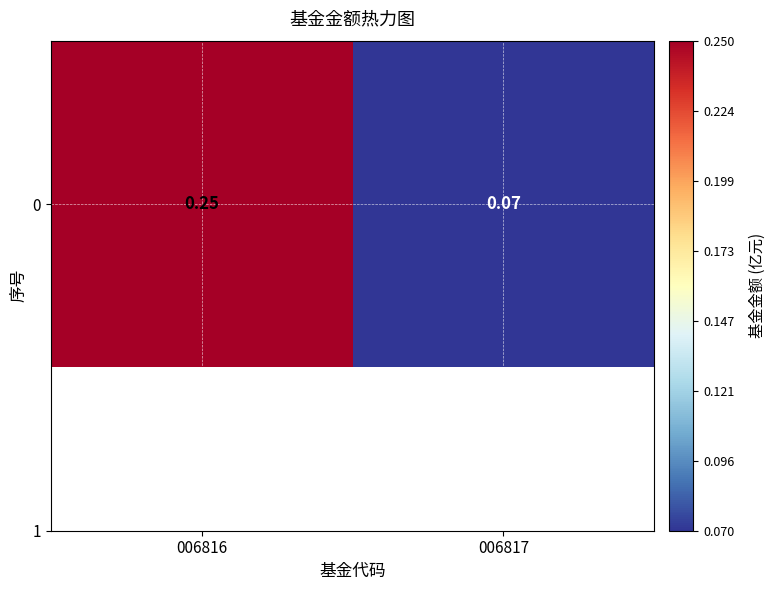

Is it true that the value at 006817 is 0.0?

False